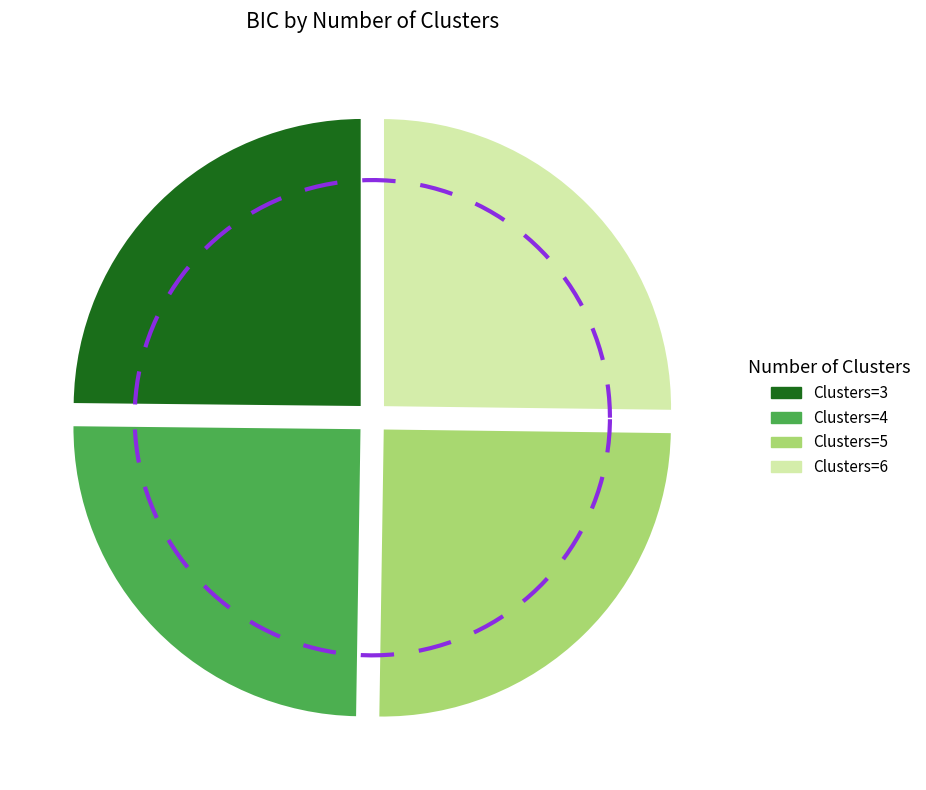

Rank the categories by value from lowest to highest.

3, 4, 5, 6